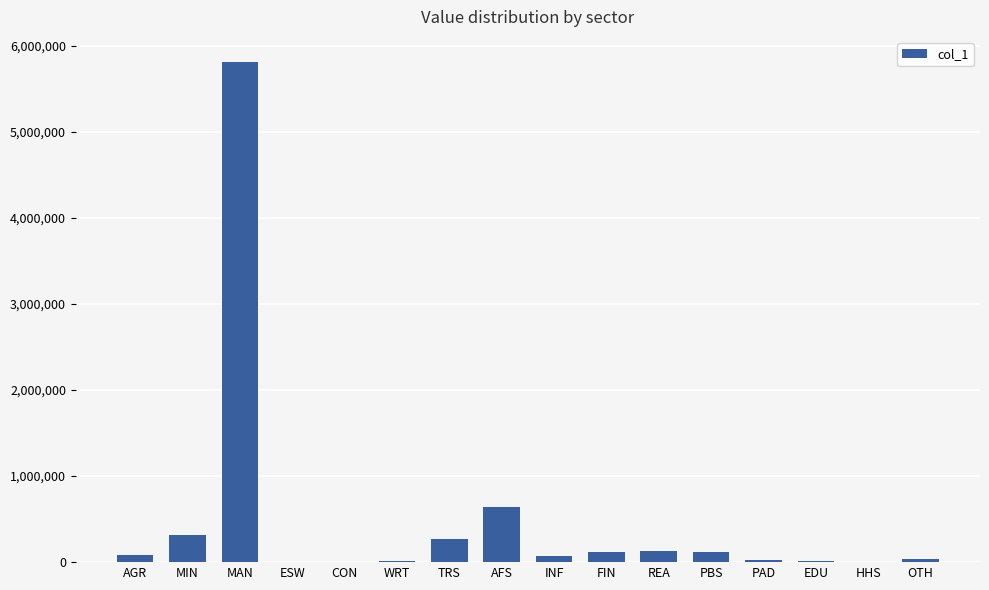

What value does the data have at REA?

126100.8